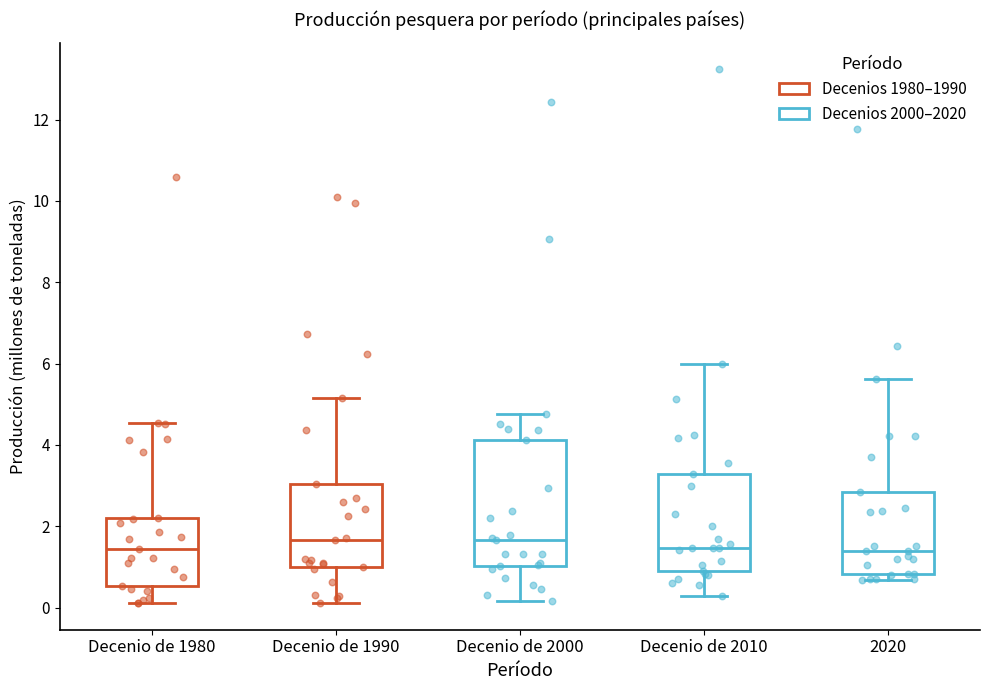

Reading left to right, read every box against the y-axis: the position of its median line, the range the box covers, and the ends of its whiskers. The values are not printed on the chart, so give them approximately, as read against the axis.

Decenio de 1980: median 1.4, box 0.6 to 2.2, whiskers 0.2 to 4.6
Decenio de 1990: median 1.6, box 1.0 to 3.0, whiskers 0.2 to 5.2
Decenio de 2000: median 1.6, box 1.0 to 4.2, whiskers 0.2 to 4.8
Decenio de 2010: median 1.4, box 1.0 to 3.2, whiskers 0.2 to 6.0
2020: median 1.4, box 0.8 to 2.8, whiskers 0.6 to 5.6